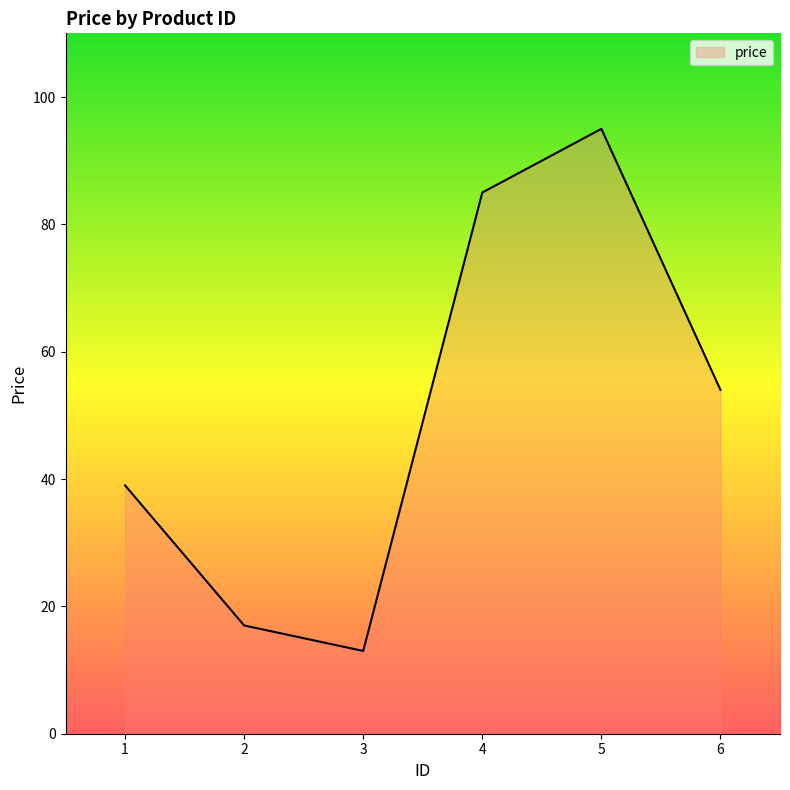

What is the difference between the values at 5 and 2?

78